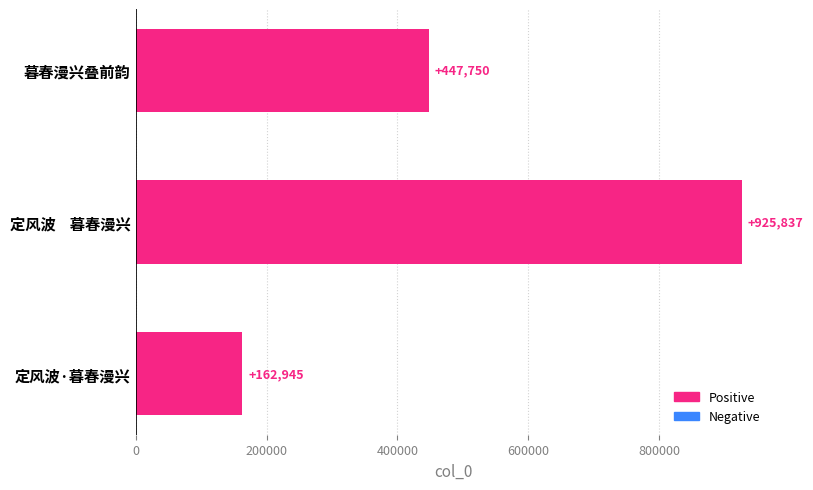

What is the average value?

512177